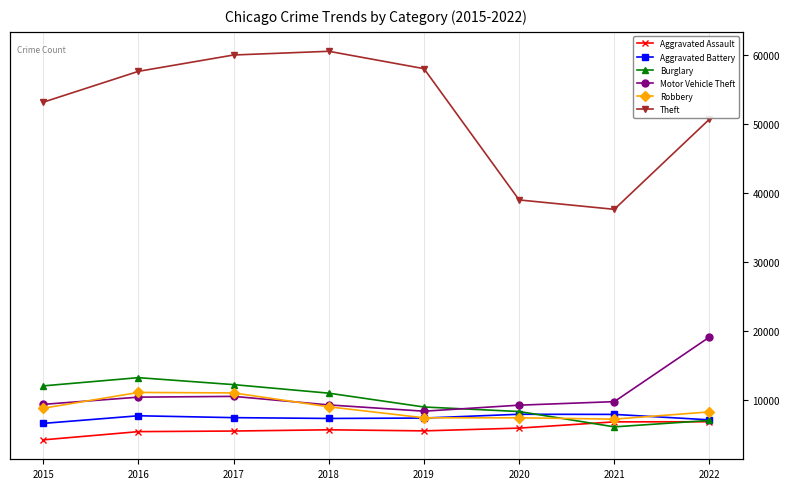

At how many categories does at least one series exceed 36680?

8